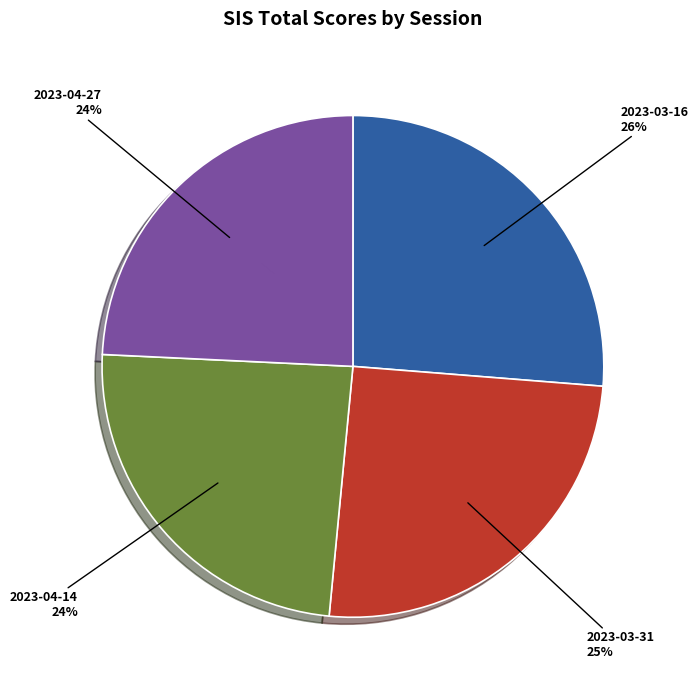

To the nearest percent, what is the average slice percentage?

25%